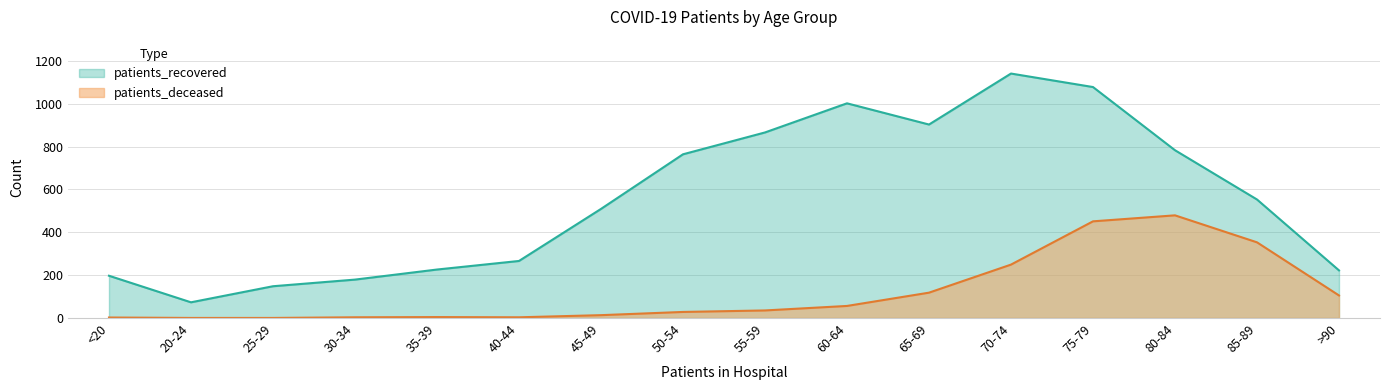

At which category does the chart reach its peak across all series?

70-74